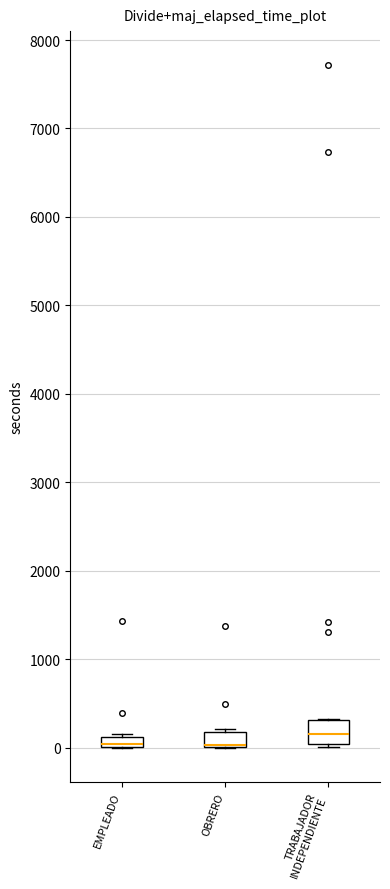

Where is the upper edge of the box for OBRERO on the y-axis? The values are not printed on the chart, so give them approximately, as read against the axis.

200